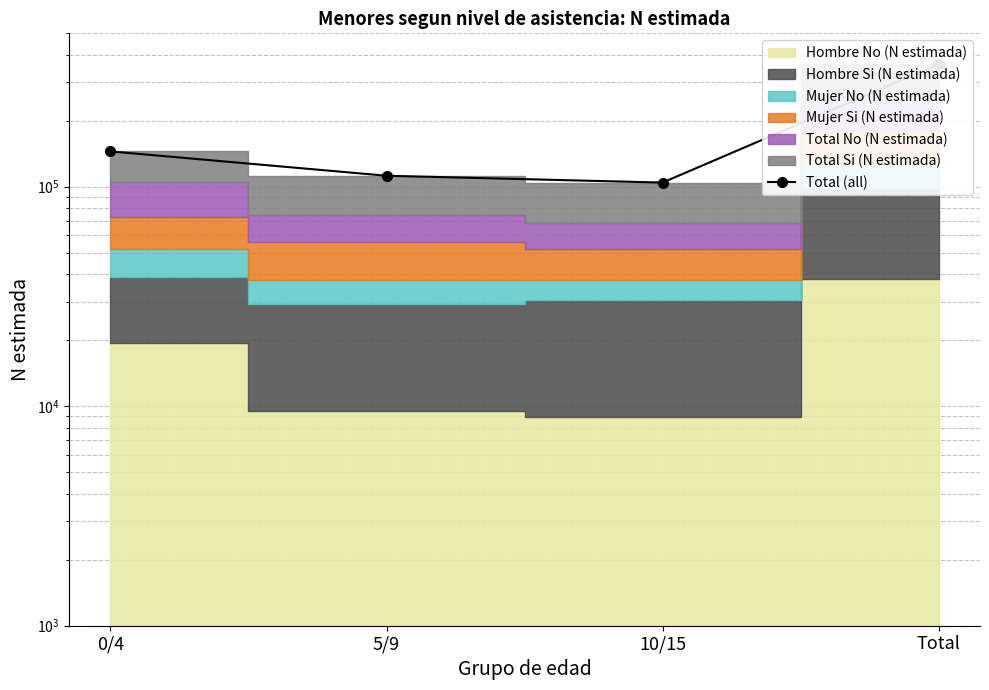

What is the change in value from 10/15 to Total?

+257125